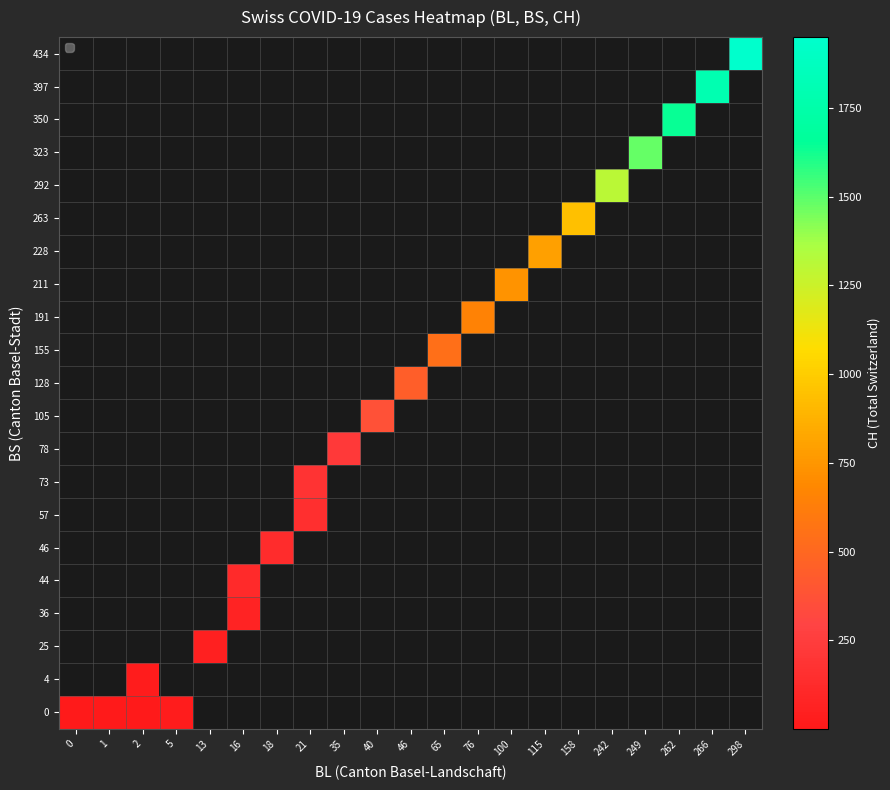

How many data points does each series have?

21